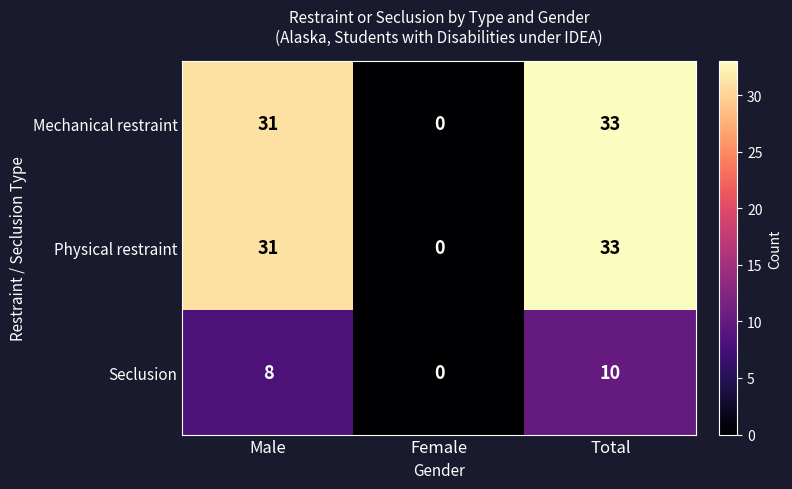

What is the difference between the highest and lowest values at Total?

23